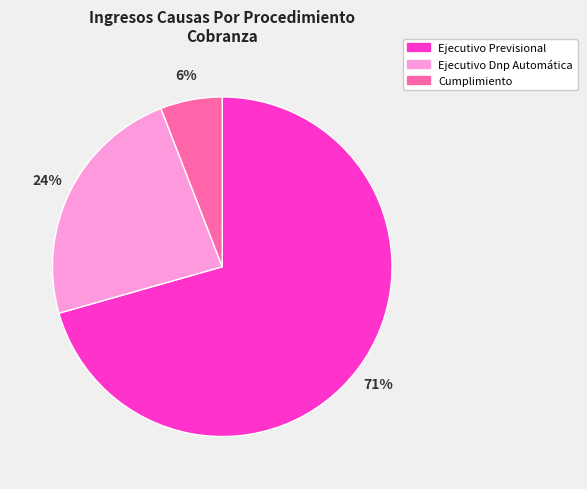

What is the ratio of the value at Ejecutivo Dnp Automática to the value at Ejecutivo Previsional?

0.3